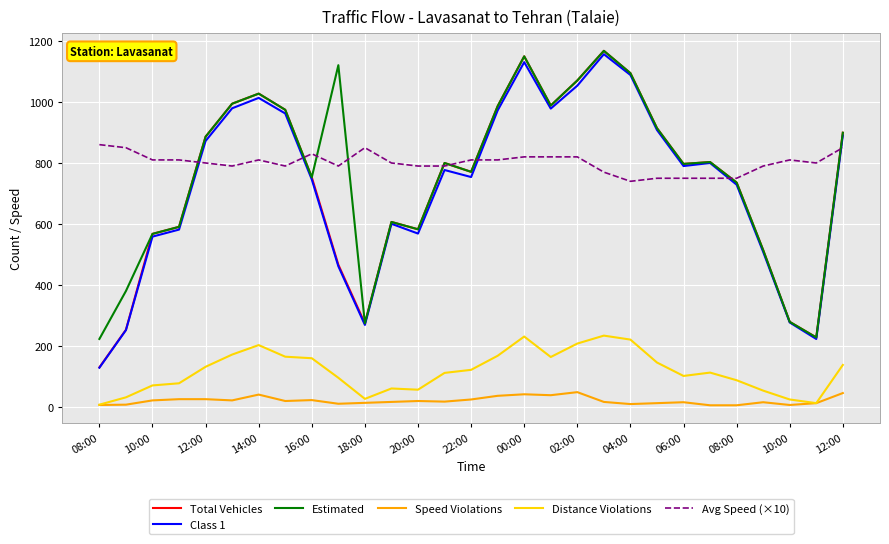

Does the chart have visible grid lines?

Yes